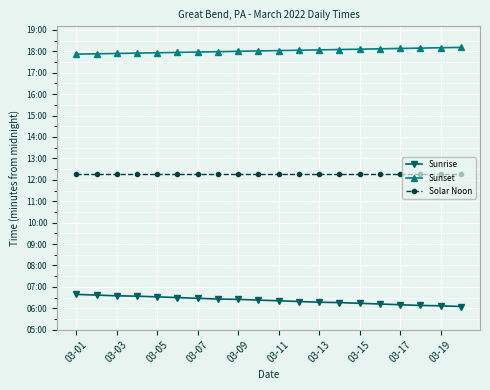

What are all the series names shown in the legend?

Sunrise, Sunset, Solar Noon